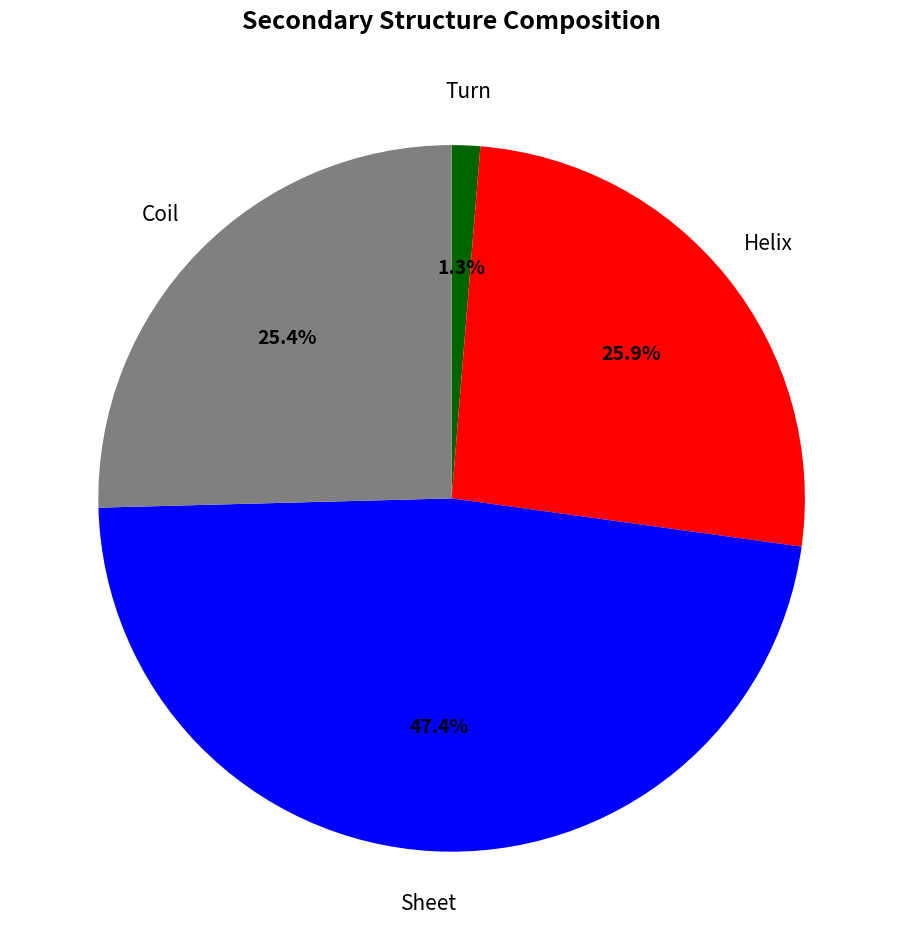

Do Turn and Helix together represent more than half of the pie?

No